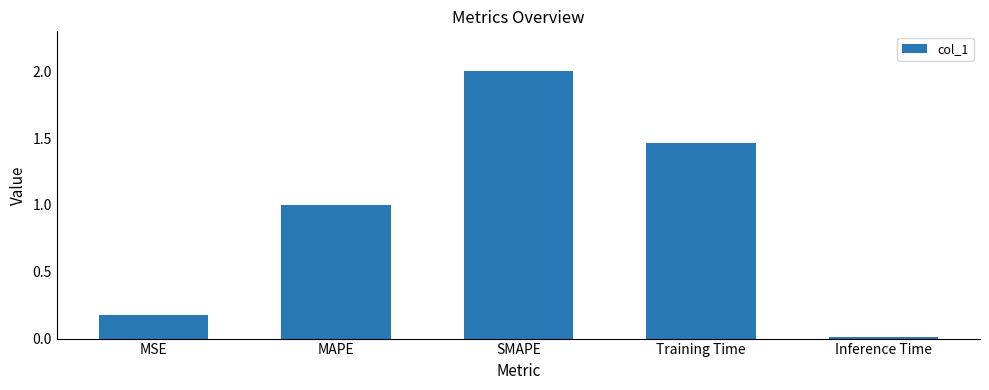

What is the sum of the values at Training Time and MSE?

1.6